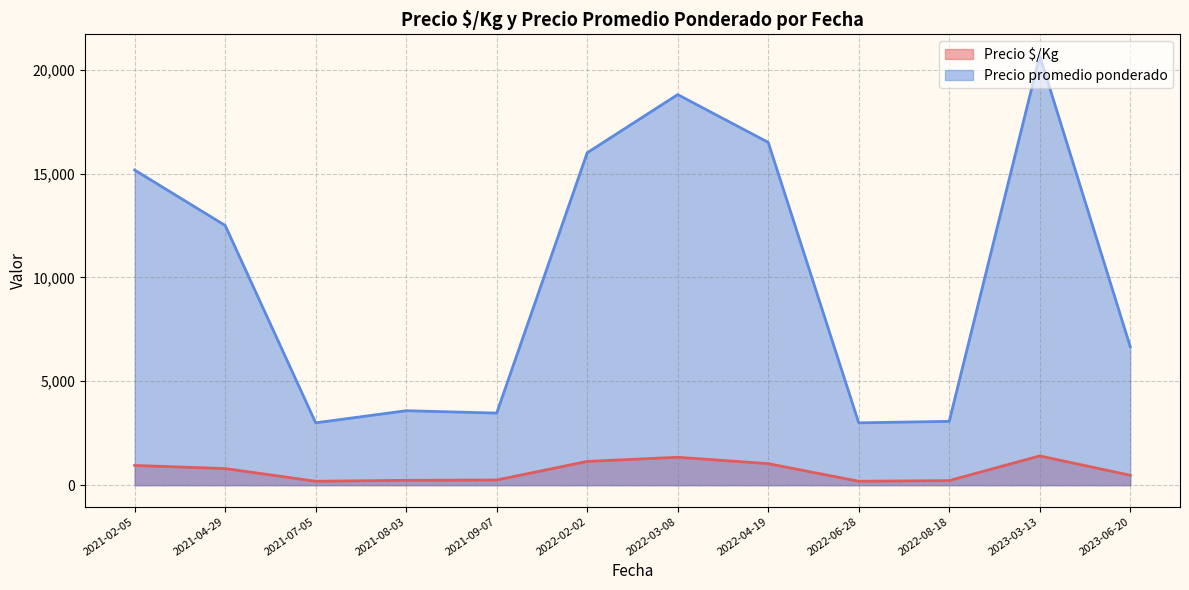

Between 2023-03-13 and 2023-03-13, which series saw the biggest shift?

Precio promedio ponderado